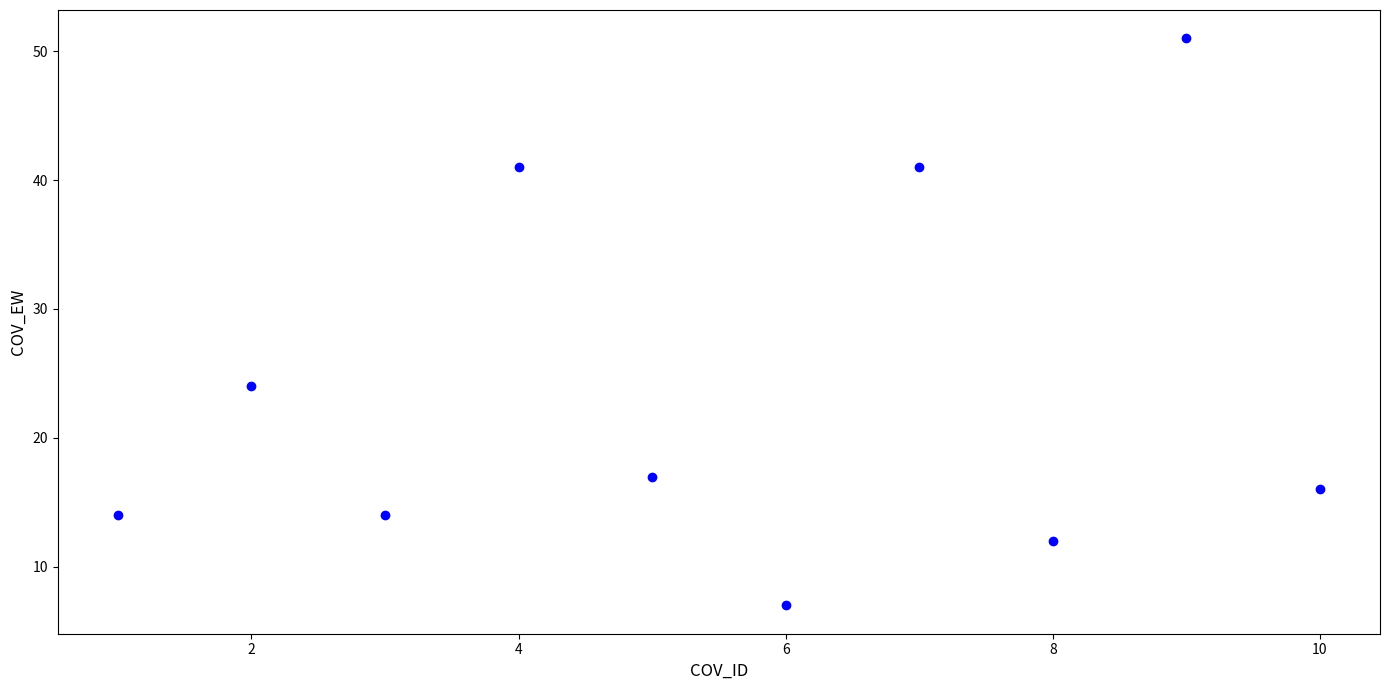

What Y value in the scatter plot is closest to 29?

24